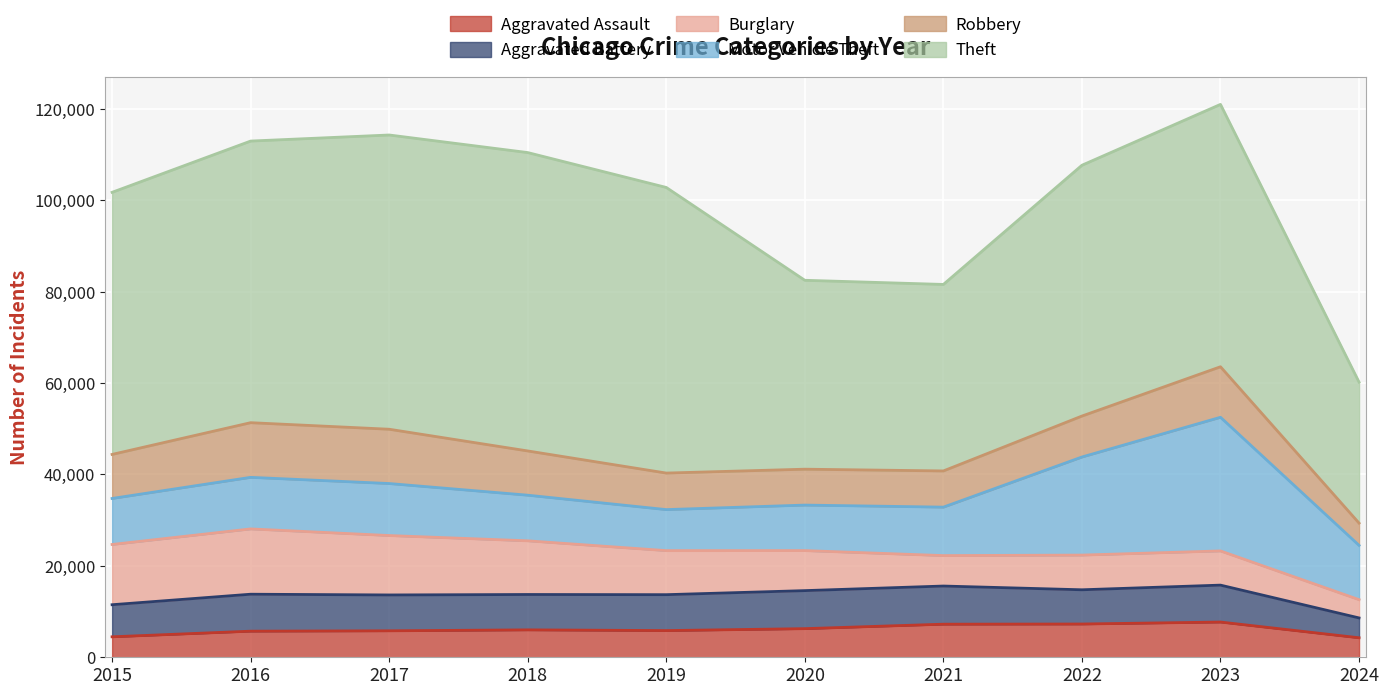

Rank the series at 2015 from highest to lowest value.

Theft, Burglary, Motor Vehicle Theft, Robbery, Aggravated Battery, Aggravated Assault